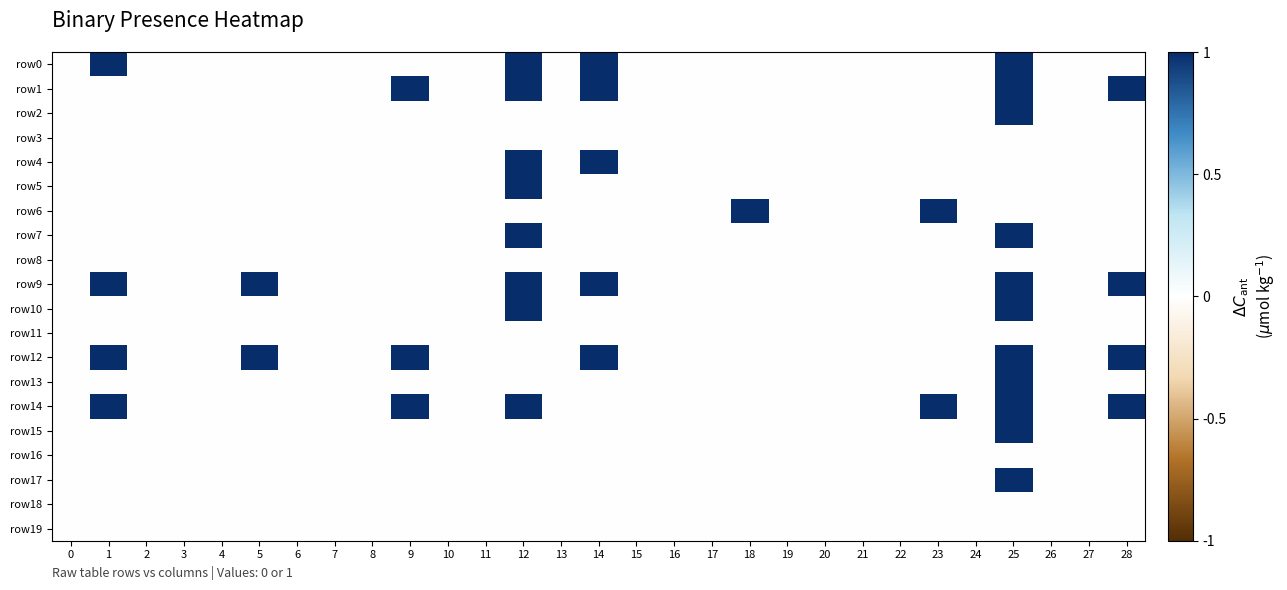

Reading left to right, transcribe all the data shown in this chart.

row0: 0=0	1=1	2=0	3=0	4=0	5=0	6=0	7=0	8=0	9=0	10=0	11=0	12=1	13=0	14=1	15=0	16=0	17=0	18=0	19=0	20=0	21=0	22=0	23=0	24=0	25=1	26=0	27=0	28=0
row1: 0=0	1=0	2=0	3=0	4=0	5=0	6=0	7=0	8=0	9=1	10=0	11=0	12=1	13=0	14=1	15=0	16=0	17=0	18=0	19=0	20=0	21=0	22=0	23=0	24=0	25=1	26=0	27=0	28=1
row2: 0=0	1=0	2=0	3=0	4=0	5=0	6=0	7=0	8=0	9=0	10=0	11=0	12=0	13=0	14=0	15=0	16=0	17=0	18=0	19=0	20=0	21=0	22=0	23=0	24=0	25=1	26=0	27=0	28=0
row3: 0=0	1=0	2=0	3=0	4=0	5=0	6=0	7=0	8=0	9=0	10=0	11=0	12=0	13=0	14=0	15=0	16=0	17=0	18=0	19=0	20=0	21=0	22=0	23=0	24=0	25=0	26=0	27=0	28=0
row4: 0=0	1=0	2=0	3=0	4=0	5=0	6=0	7=0	8=0	9=0	10=0	11=0	12=1	13=0	14=1	15=0	16=0	17=0	18=0	19=0	20=0	21=0	22=0	23=0	24=0	25=0	26=0	27=0	28=0
row5: 0=0	1=0	2=0	3=0	4=0	5=0	6=0	7=0	8=0	9=0	10=0	11=0	12=1	13=0	14=0	15=0	16=0	17=0	18=0	19=0	20=0	21=0	22=0	23=0	24=0	25=0	26=0	27=0	28=0
row6: 0=0	1=0	2=0	3=0	4=0	5=0	6=0	7=0	8=0	9=0	10=0	11=0	12=0	13=0	14=0	15=0	16=0	17=0	18=1	19=0	20=0	21=0	22=0	23=1	24=0	25=0	26=0	27=0	28=0
row7: 0=0	1=0	2=0	3=0	4=0	5=0	6=0	7=0	8=0	9=0	10=0	11=0	12=1	13=0	14=0	15=0	16=0	17=0	18=0	19=0	20=0	21=0	22=0	23=0	24=0	25=1	26=0	27=0	28=0
row8: 0=0	1=0	2=0	3=0	4=0	5=0	6=0	7=0	8=0	9=0	10=0	11=0	12=0	13=0	14=0	15=0	16=0	17=0	18=0	19=0	20=0	21=0	22=0	23=0	24=0	25=0	26=0	27=0	28=0
row9: 0=0	1=1	2=0	3=0	4=0	5=1	6=0	7=0	8=0	9=0	10=0	11=0	12=1	13=0	14=1	15=0	16=0	17=0	18=0	19=0	20=0	21=0	22=0	23=0	24=0	25=1	26=0	27=0	28=1
row10: 0=0	1=0	2=0	3=0	4=0	5=0	6=0	7=0	8=0	9=0	10=0	11=0	12=1	13=0	14=0	15=0	16=0	17=0	18=0	19=0	20=0	21=0	22=0	23=0	24=0	25=1	26=0	27=0	28=0
row11: 0=0	1=0	2=0	3=0	4=0	5=0	6=0	7=0	8=0	9=0	10=0	11=0	12=0	13=0	14=0	15=0	16=0	17=0	18=0	19=0	20=0	21=0	22=0	23=0	24=0	25=0	26=0	27=0	28=0
row12: 0=0	1=1	2=0	3=0	4=0	5=1	6=0	7=0	8=0	9=1	10=0	11=0	12=0	13=0	14=1	15=0	16=0	17=0	18=0	19=0	20=0	21=0	22=0	23=0	24=0	25=1	26=0	27=0	28=1
row13: 0=0	1=0	2=0	3=0	4=0	5=0	6=0	7=0	8=0	9=0	10=0	11=0	12=0	13=0	14=0	15=0	16=0	17=0	18=0	19=0	20=0	21=0	22=0	23=0	24=0	25=1	26=0	27=0	28=0
row14: 0=0	1=1	2=0	3=0	4=0	5=0	6=0	7=0	8=0	9=1	10=0	11=0	12=1	13=0	14=0	15=0	16=0	17=0	18=0	19=0	20=0	21=0	22=0	23=1	24=0	25=1	26=0	27=0	28=1
row15: 0=0	1=0	2=0	3=0	4=0	5=0	6=0	7=0	8=0	9=0	10=0	11=0	12=0	13=0	14=0	15=0	16=0	17=0	18=0	19=0	20=0	21=0	22=0	23=0	24=0	25=1	26=0	27=0	28=0
row16: 0=0	1=0	2=0	3=0	4=0	5=0	6=0	7=0	8=0	9=0	10=0	11=0	12=0	13=0	14=0	15=0	16=0	17=0	18=0	19=0	20=0	21=0	22=0	23=0	24=0	25=0	26=0	27=0	28=0
row17: 0=0	1=0	2=0	3=0	4=0	5=0	6=0	7=0	8=0	9=0	10=0	11=0	12=0	13=0	14=0	15=0	16=0	17=0	18=0	19=0	20=0	21=0	22=0	23=0	24=0	25=1	26=0	27=0	28=0
row18: 0=0	1=0	2=0	3=0	4=0	5=0	6=0	7=0	8=0	9=0	10=0	11=0	12=0	13=0	14=0	15=0	16=0	17=0	18=0	19=0	20=0	21=0	22=0	23=0	24=0	25=0	26=0	27=0	28=0
row19: 0=0	1=0	2=0	3=0	4=0	5=0	6=0	7=0	8=0	9=0	10=0	11=0	12=0	13=0	14=0	15=0	16=0	17=0	18=0	19=0	20=0	21=0	22=0	23=0	24=0	25=0	26=0	27=0	28=0